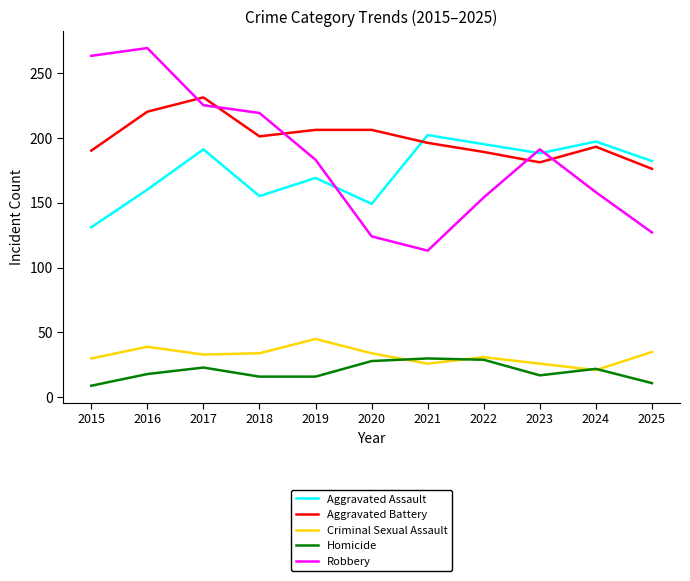

At 2018, list the series in order from largest to smallest.

Robbery, Aggravated Battery, Aggravated Assault, Criminal Sexual Assault, Homicide